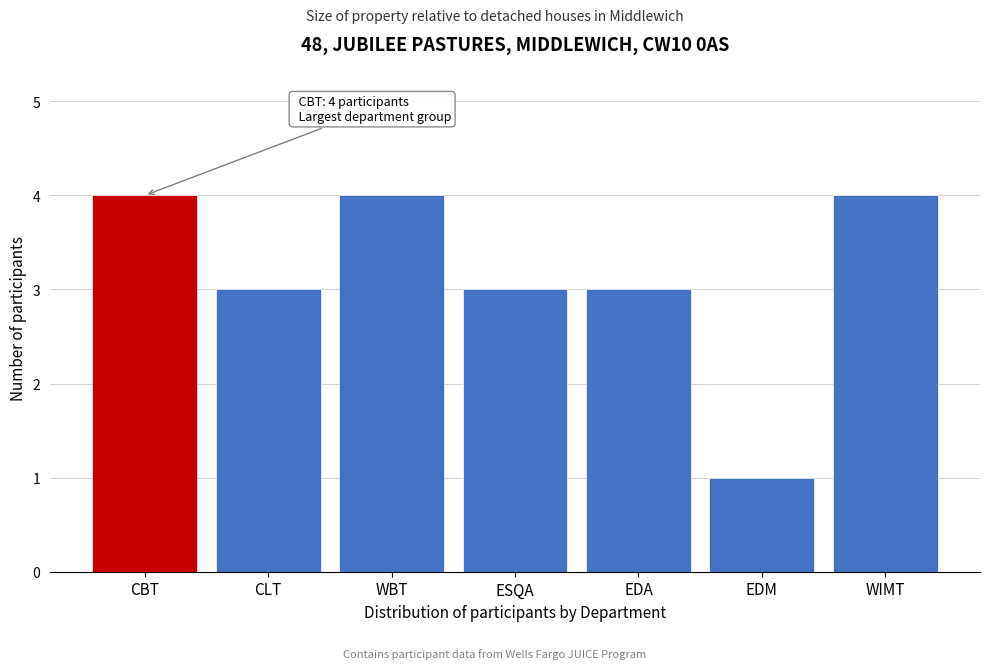

Reading right to left, list all the values displayed in this chart.

4	1	3	3	4	3	4